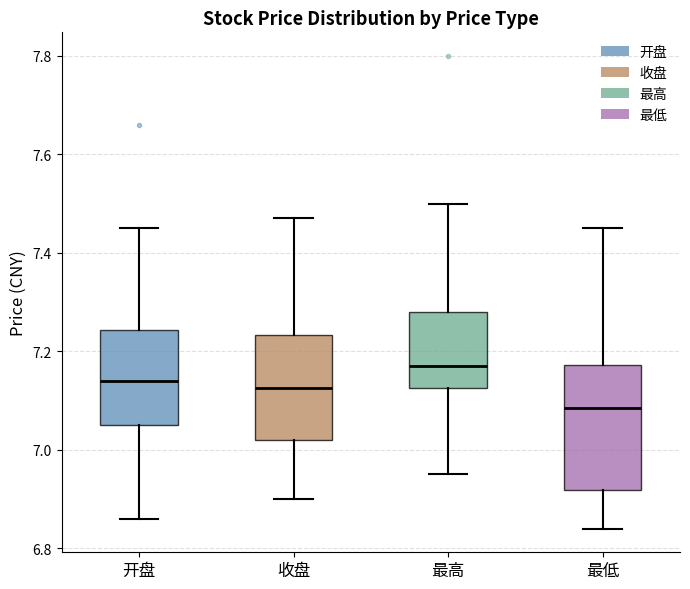

Where does the upper whisker of the box for 收盘 end on the y-axis? The values are not printed on the chart, so give them approximately, as read against the axis.

7.48